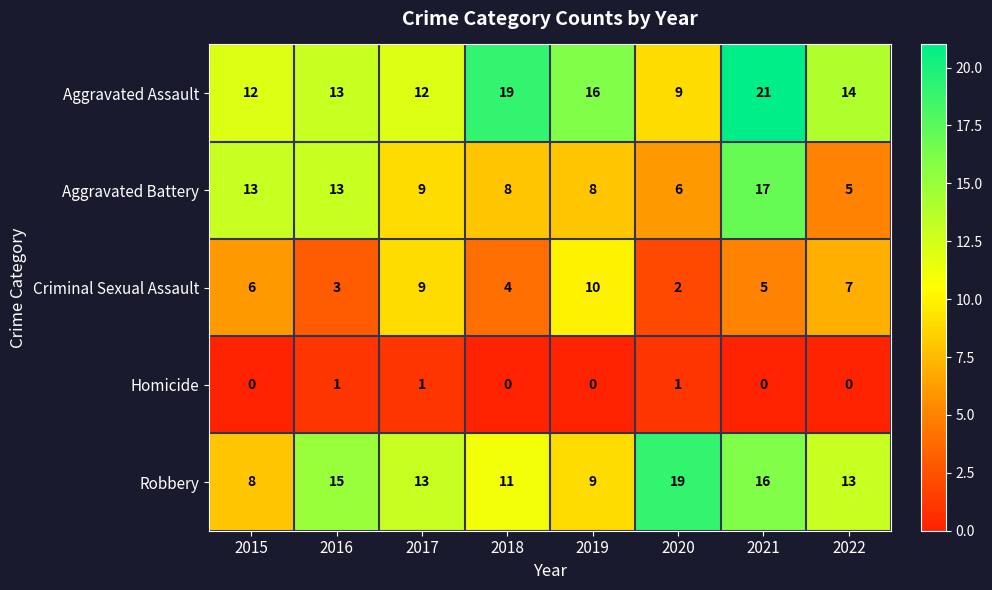

Rank the series by their maximum value, from lowest to highest.

Homicide, Criminal Sexual Assault, Aggravated Battery, Robbery, Aggravated Assault